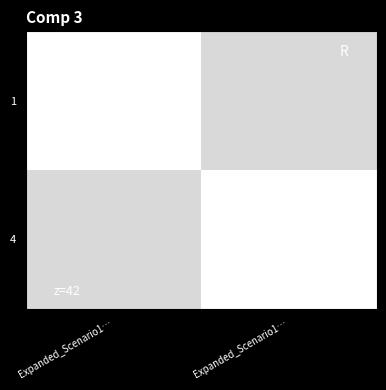

What is the total value across all series at Expanded_Scenario1…?

100